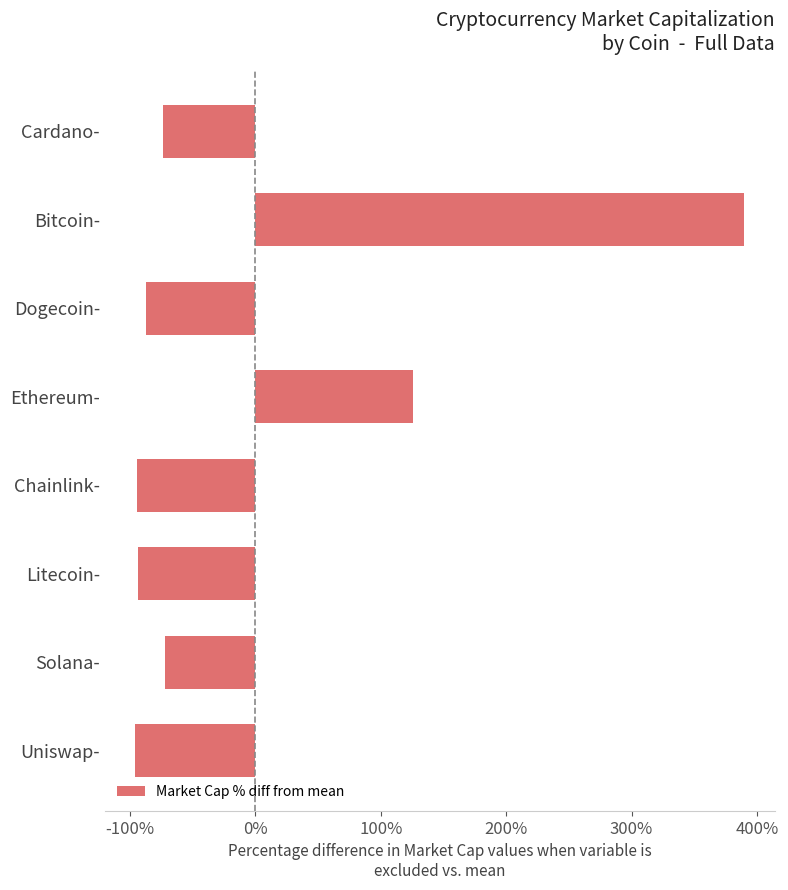

What is the smallest value displayed?

-95.7